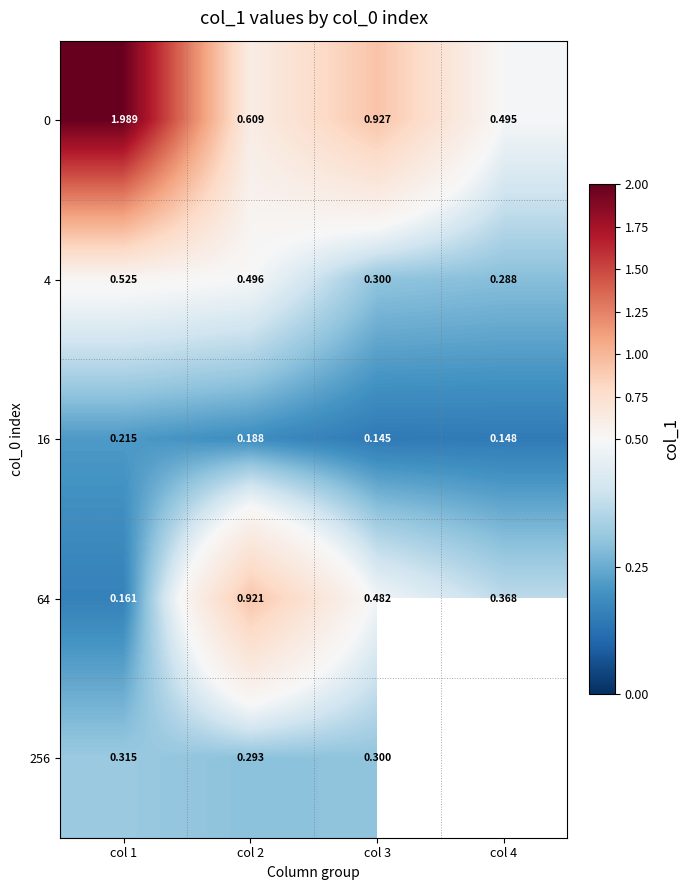

Rank the series at col 2 from highest to lowest value.

64, 0, 4, 256, 16